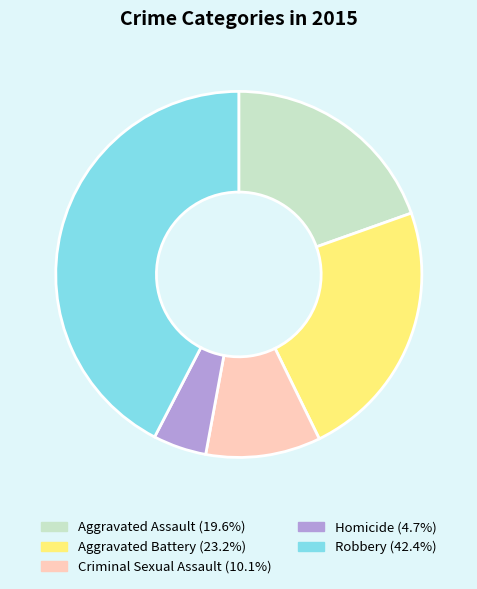

Combined, do Homicide and Robbery account for over 50%?

No